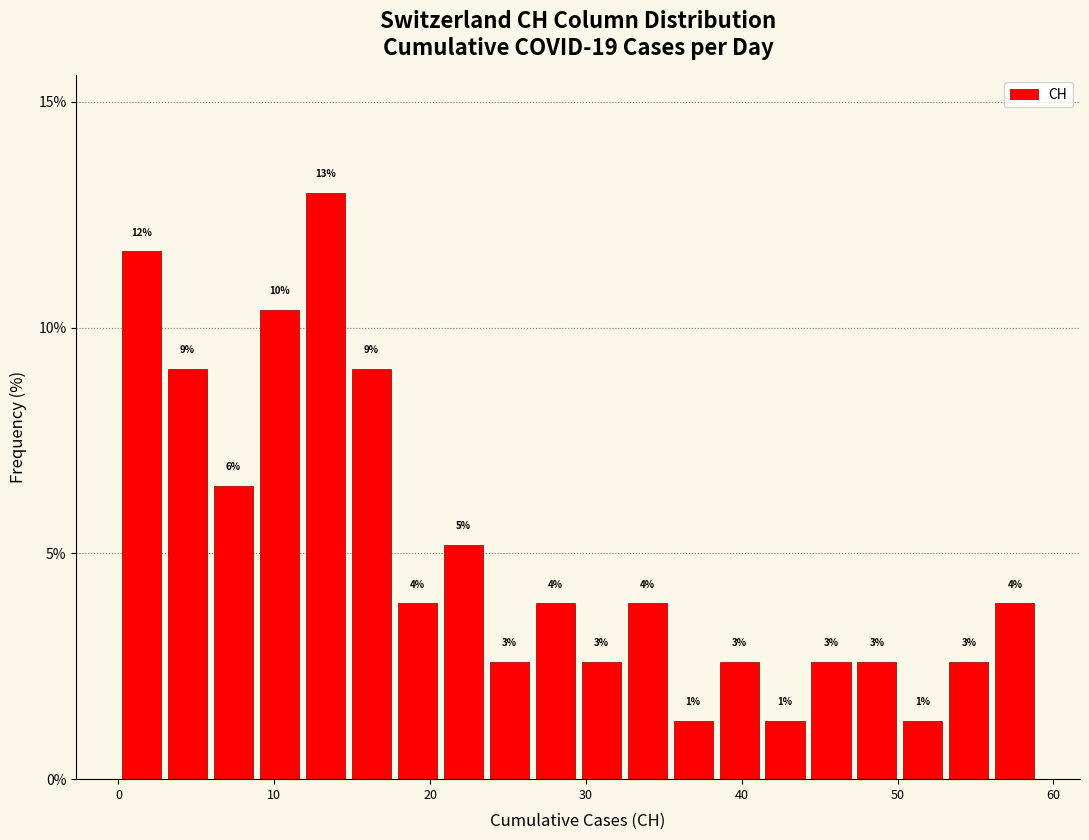

Around what value on the x-axis is the tallest bar? Give the approximate position of its centre, as read against the axis.

13